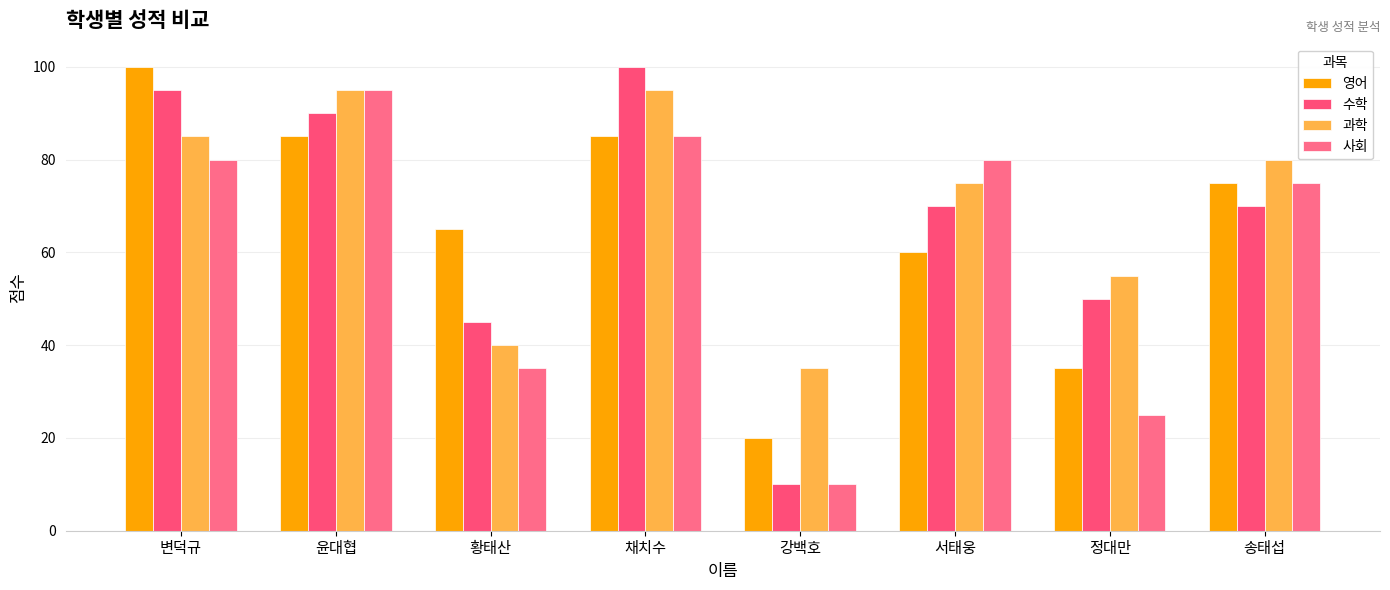

What is the difference between the maximum and minimum values in the 사회 series?

85